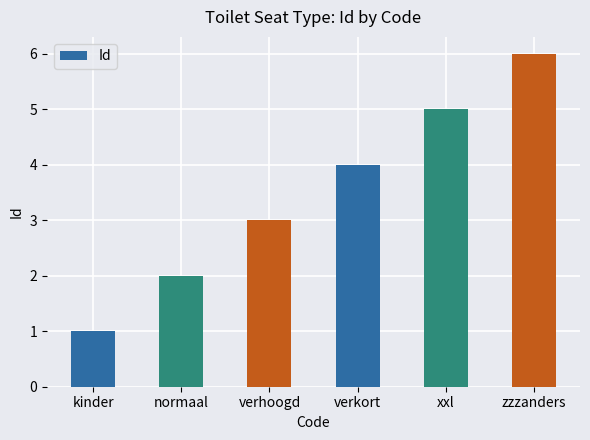

Reading right to left, what are all the values shown in this chart?

6	5	4	3	2	1